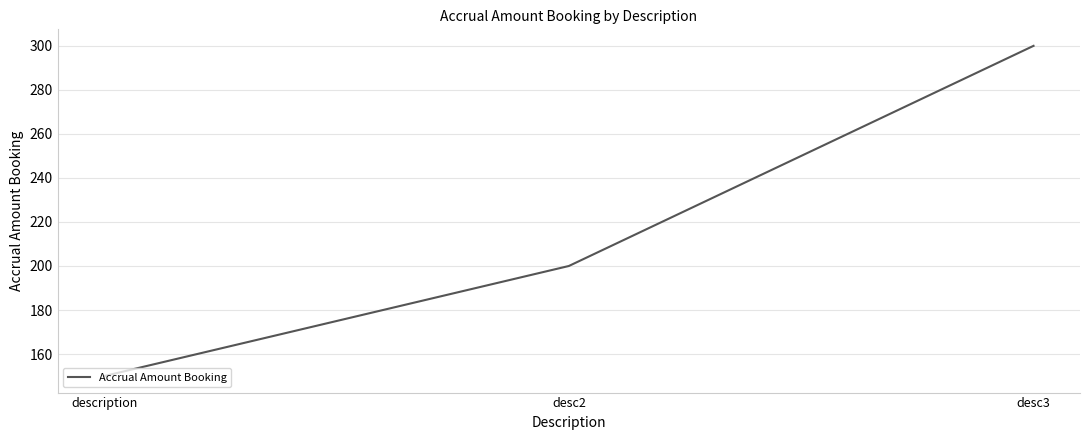

How many categories are shown in the chart?

3